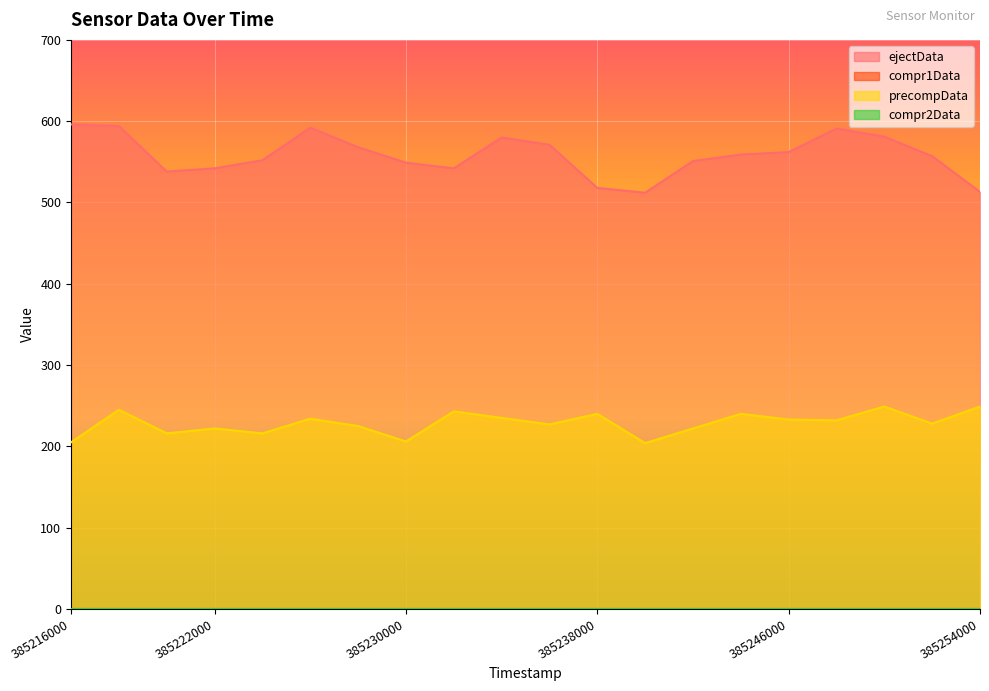

The value of precompData at 385248000 is 232. True or false?

True